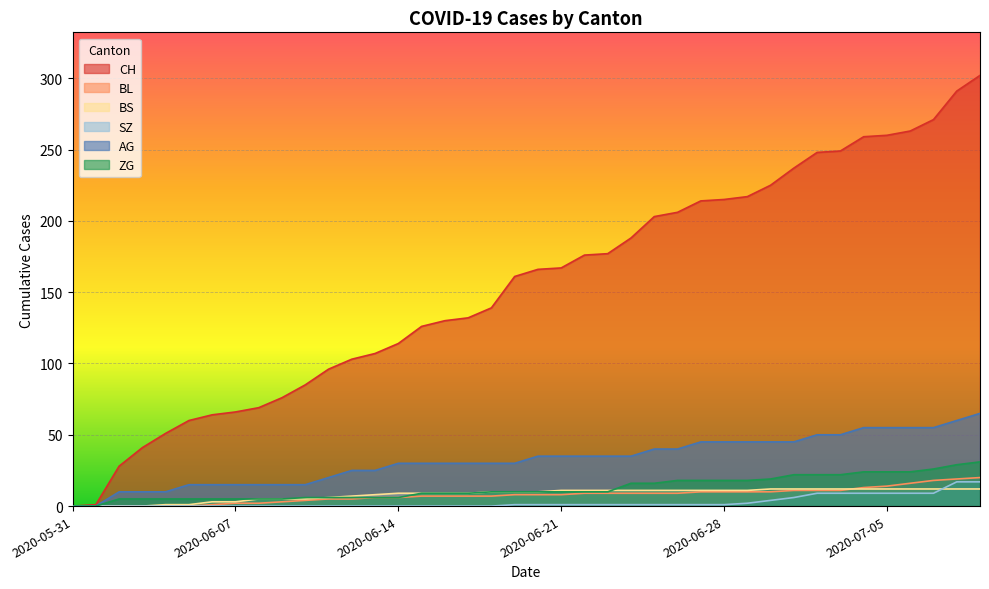

Is the value of CH at 2020-07-08 greater than the value of BL at 2020-06-05?

Yes